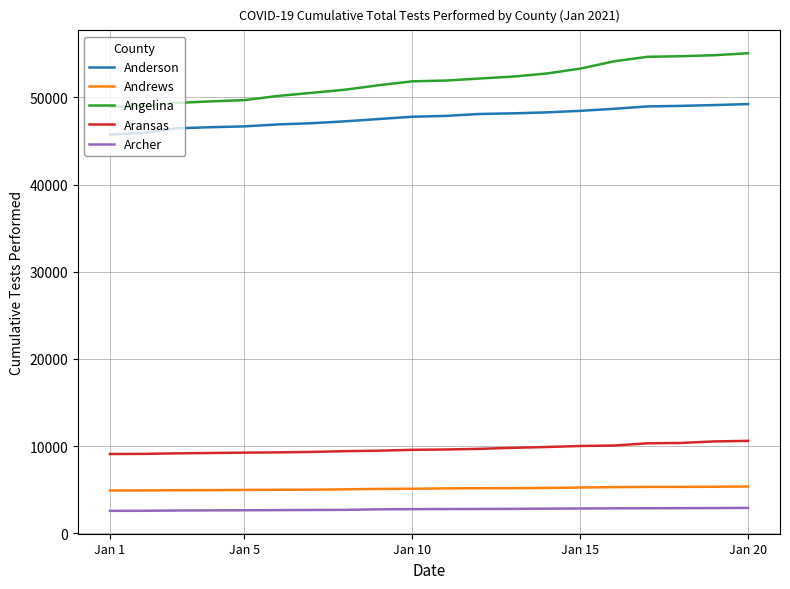

Rank the series by their maximum value, from highest to lowest.

Angelina, Anderson, Aransas, Andrews, Archer